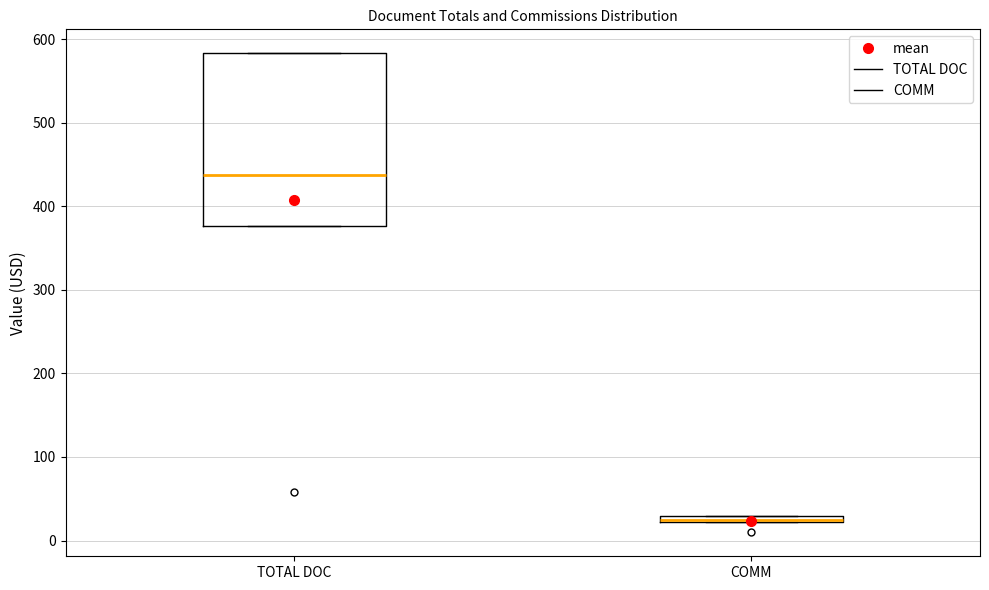

Which box has the highest median line?

TOTAL DOC